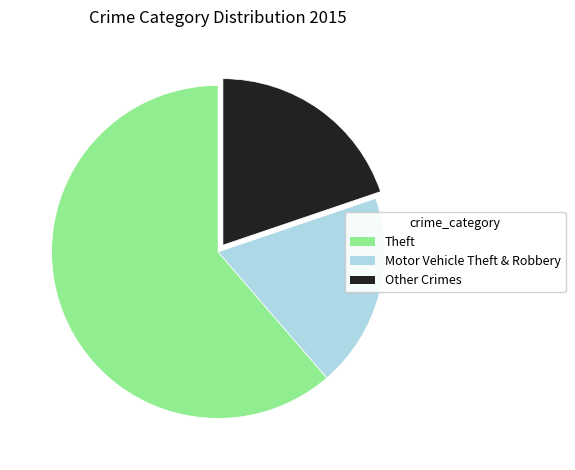

How many slices are in this pie chart?

3